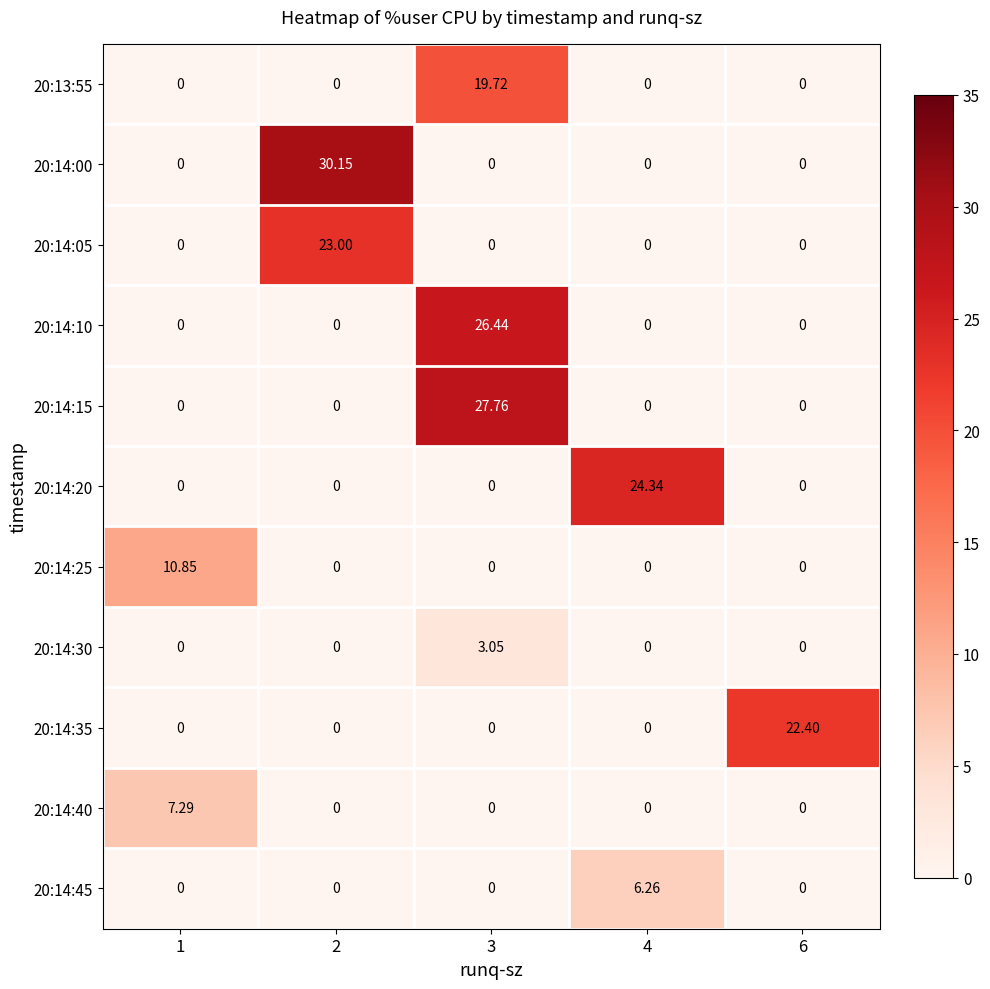

What is the total value across all series at 4?

30.6